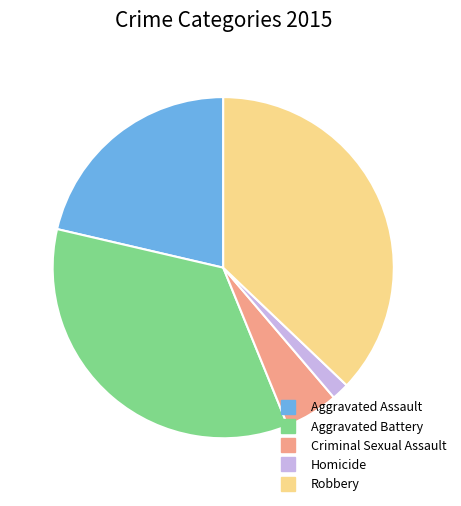

How many slices are in this pie chart?

5